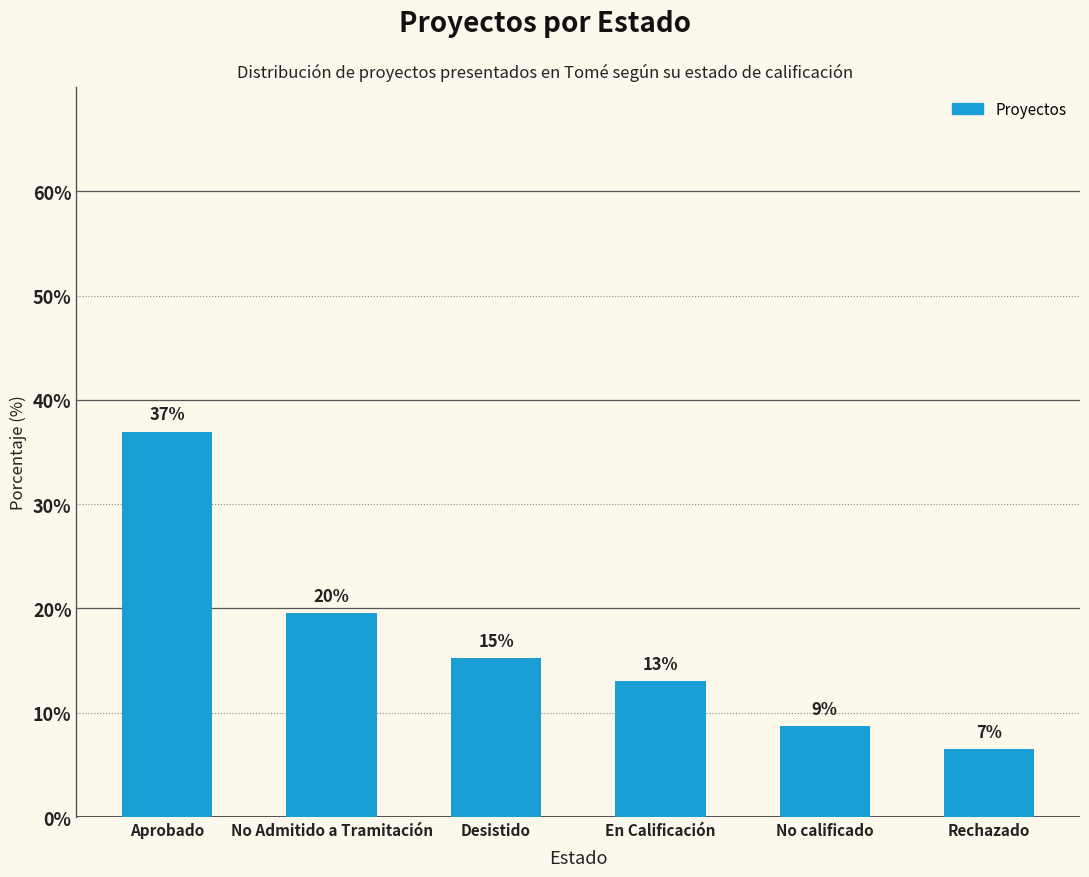

Are the bars horizontal?

No